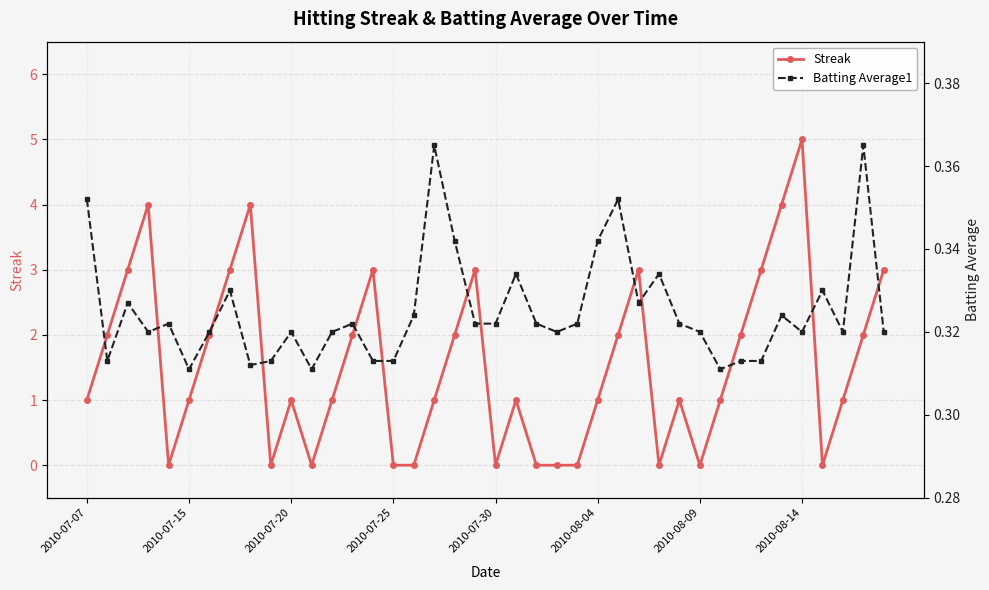

Count the Streak values in the range 0 to 3.

36